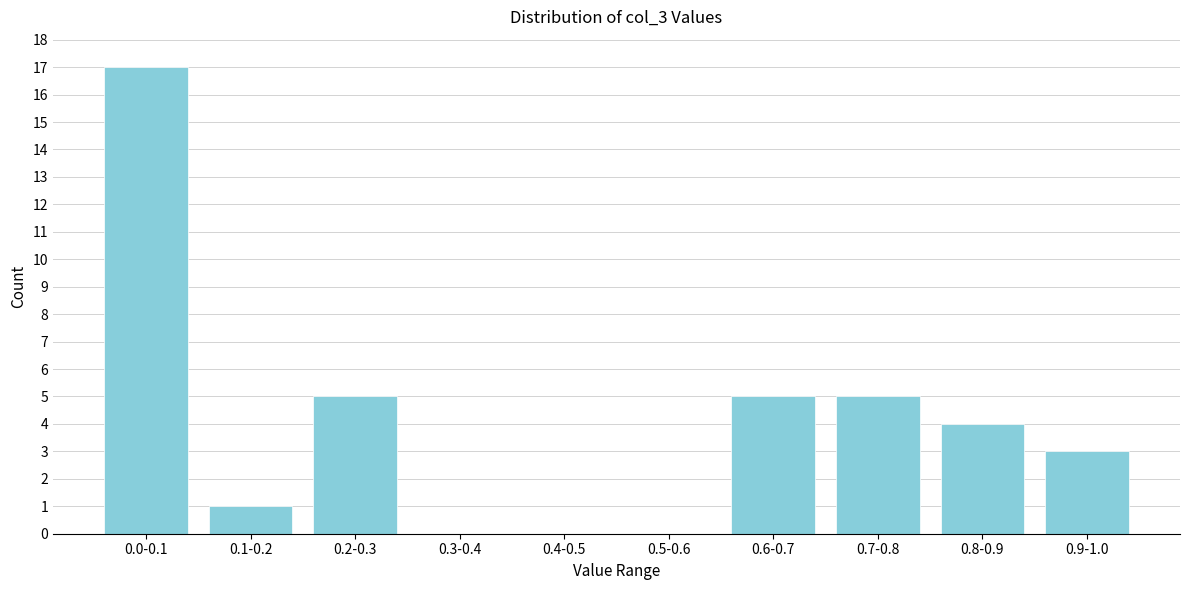

Reading right to left, list all the values displayed in this chart.

0.9-1.0=3	0.8-0.9=4	0.7-0.8=5	0.6-0.7=5	0.5-0.6=0	0.4-0.5=0	0.3-0.4=0	0.2-0.3=5	0.1-0.2=1	0.0-0.1=17